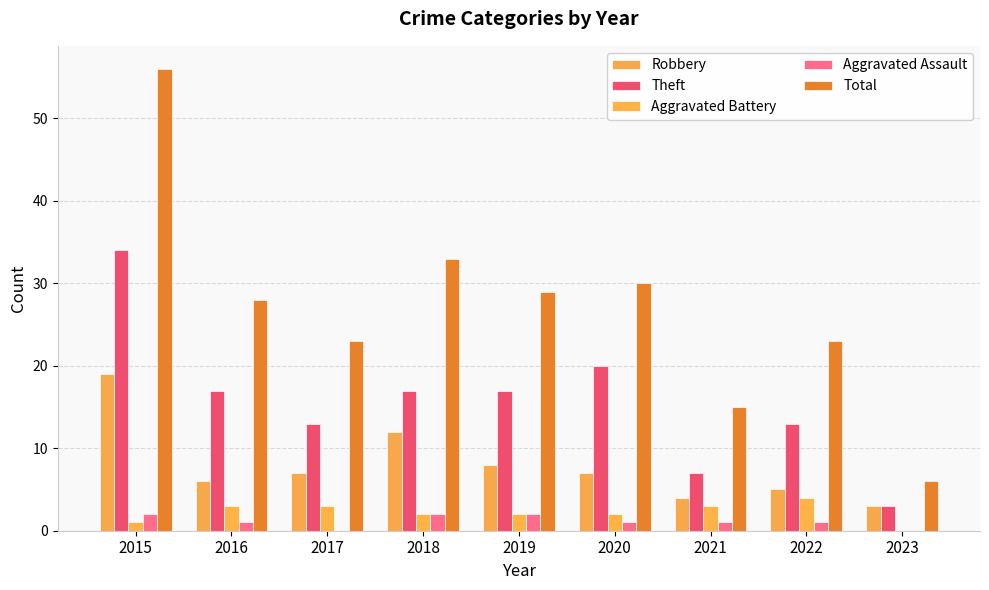

What value does the Robbery series have at 2017, to the nearest 10?

10